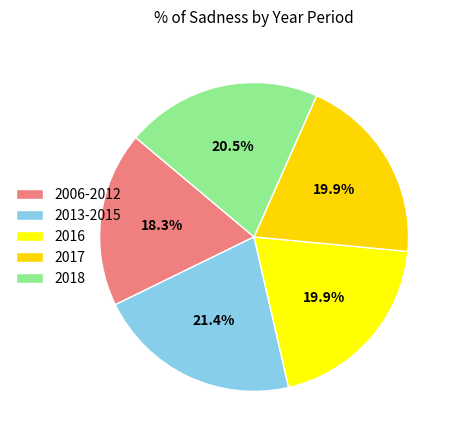

Count the number of slices in the pie.

5